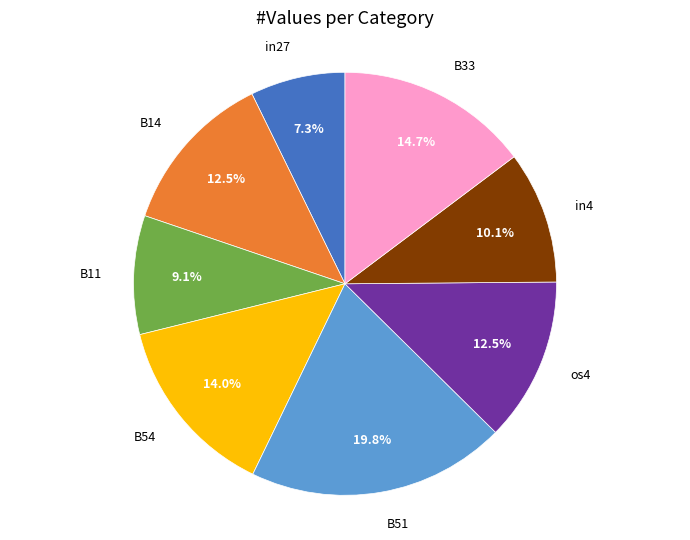

Is there any slice that represents more than half of the pie?

No